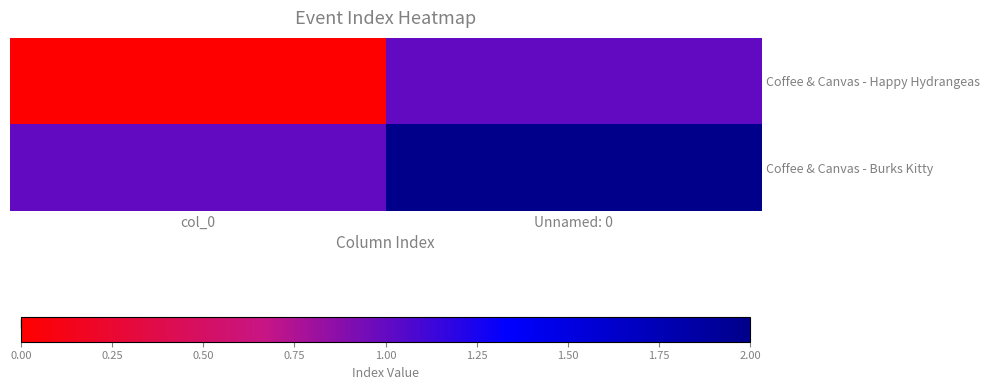

Reading right to left, what are all the values shown in this chart?

Coffee & Canvas - Happy Hydrangeas: Unnamed: 0=1	col_0=0
Coffee & Canvas - Burks Kitty: Unnamed: 0=2	col_0=1